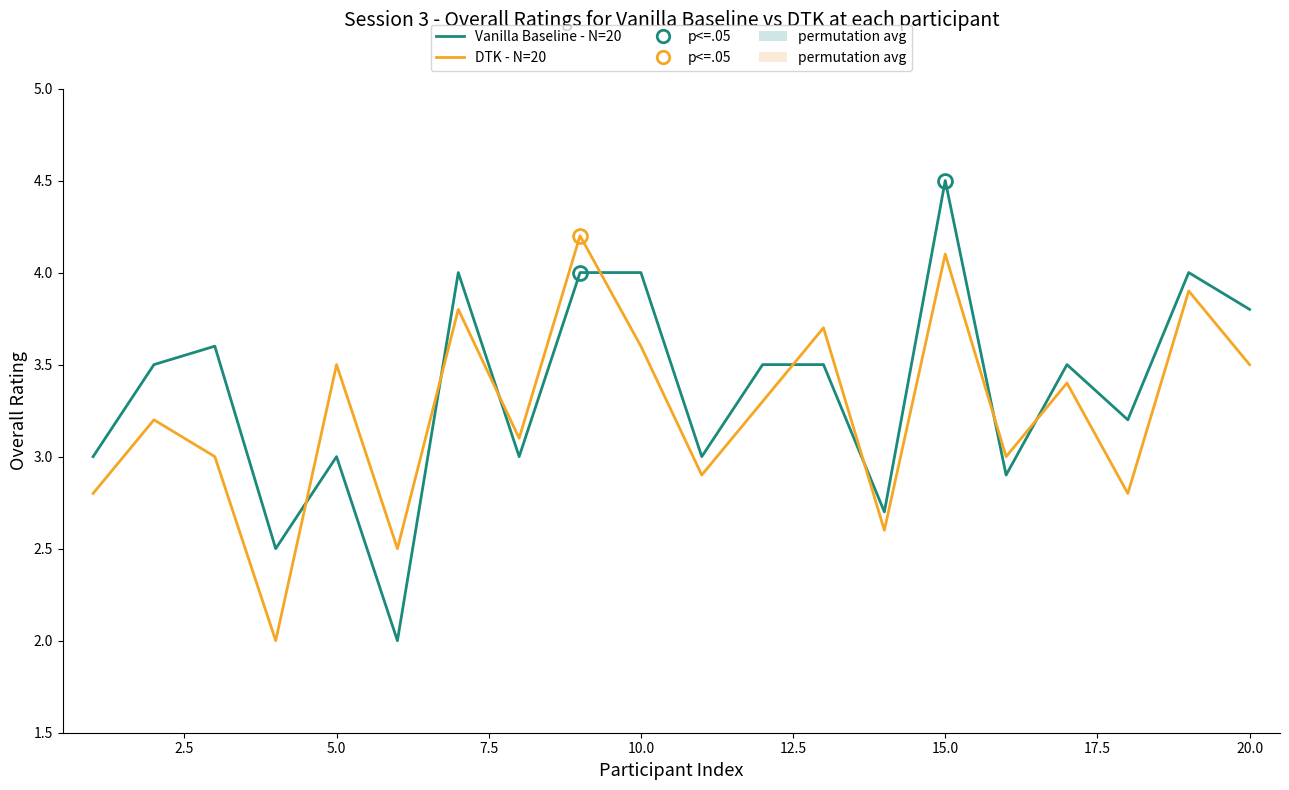

What is the difference between the maximum and minimum values in the Vanilla Baseline - N=20 series?

2.5